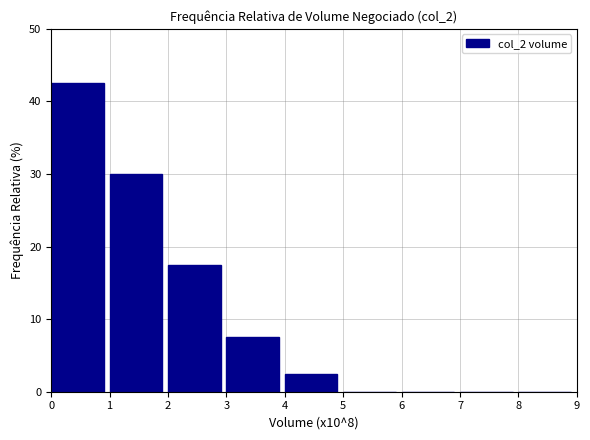

What is the height of the bar covering 1 to 2 on the x-axis? The values are not printed on the chart, so give them approximately, as read against the axis.

30